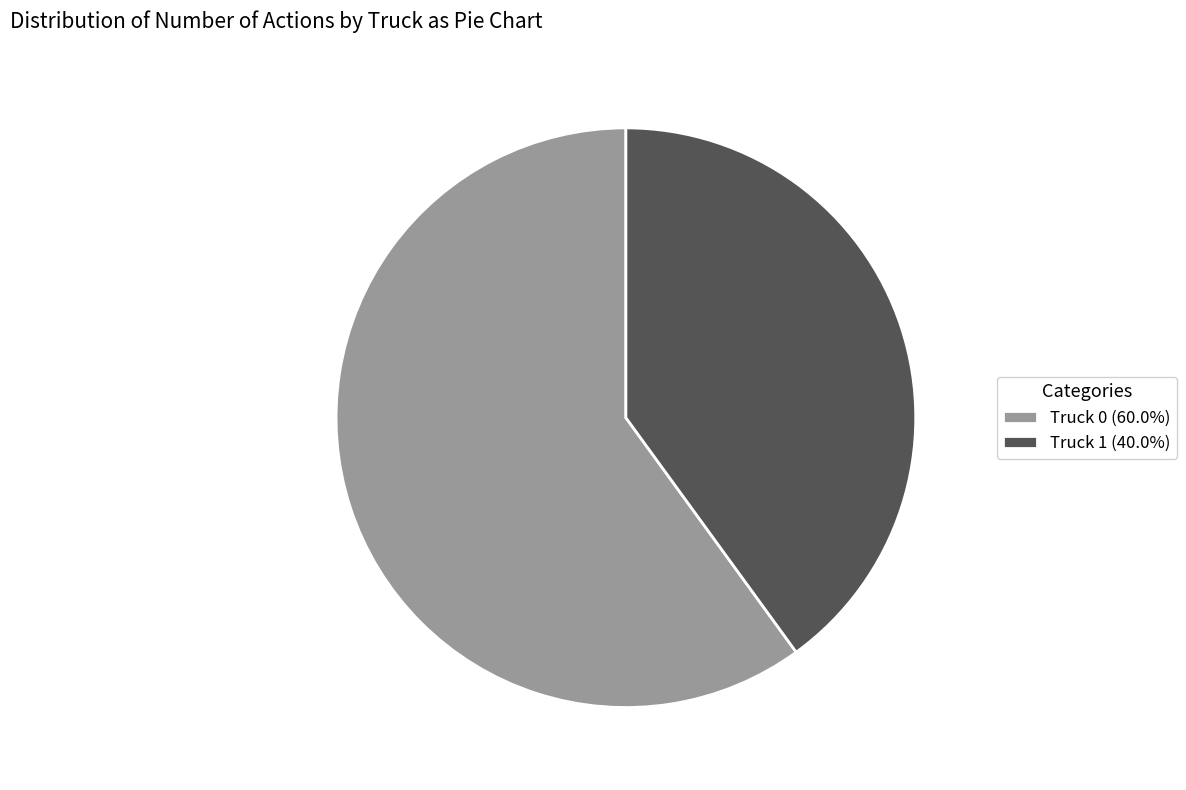

How many segments does this pie chart have?

2